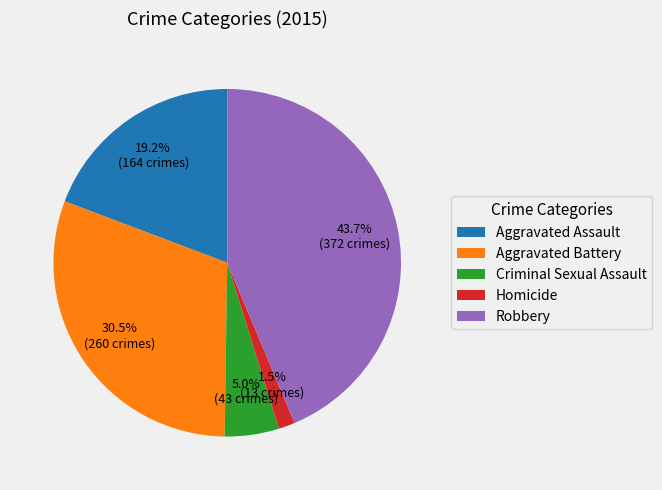

Is Criminal Sexual Assault the majority of the pie?

No